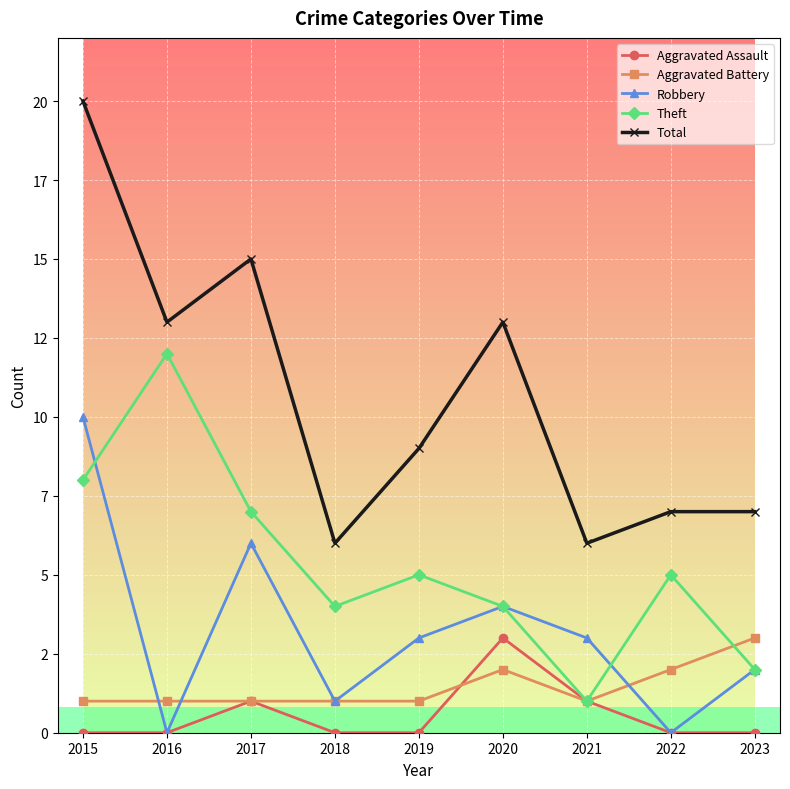

Reading left to right, list all the values displayed in this chart.

Aggravated Assault: 2015=0	2016=0	2017=1	2018=0	2019=0	2020=3	2021=1	2022=0	2023=0
Aggravated Battery: 2015=1	2016=1	2017=1	2018=1	2019=1	2020=2	2021=1	2022=2	2023=3
Robbery: 2015=10	2016=0	2017=6	2018=1	2019=3	2020=4	2021=3	2022=0	2023=2
Theft: 2015=8	2016=12	2017=7	2018=4	2019=5	2020=4	2021=1	2022=5	2023=2
Total: 2015=20	2016=13	2017=15	2018=6	2019=9	2020=13	2021=6	2022=7	2023=7